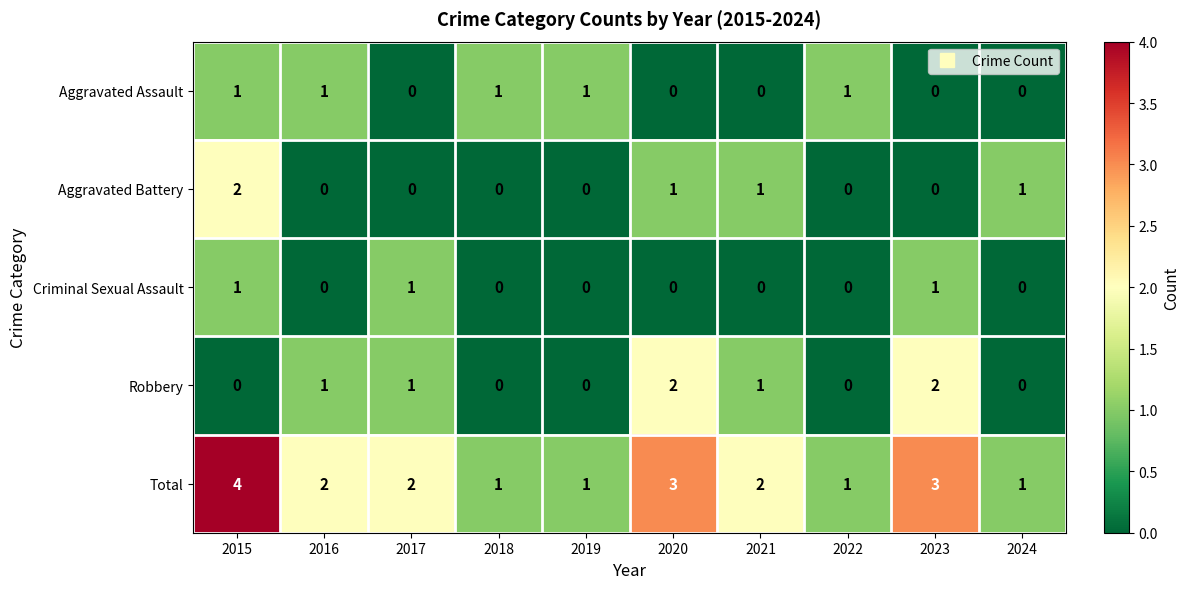

What is the sum of all Aggravated Battery values?

5